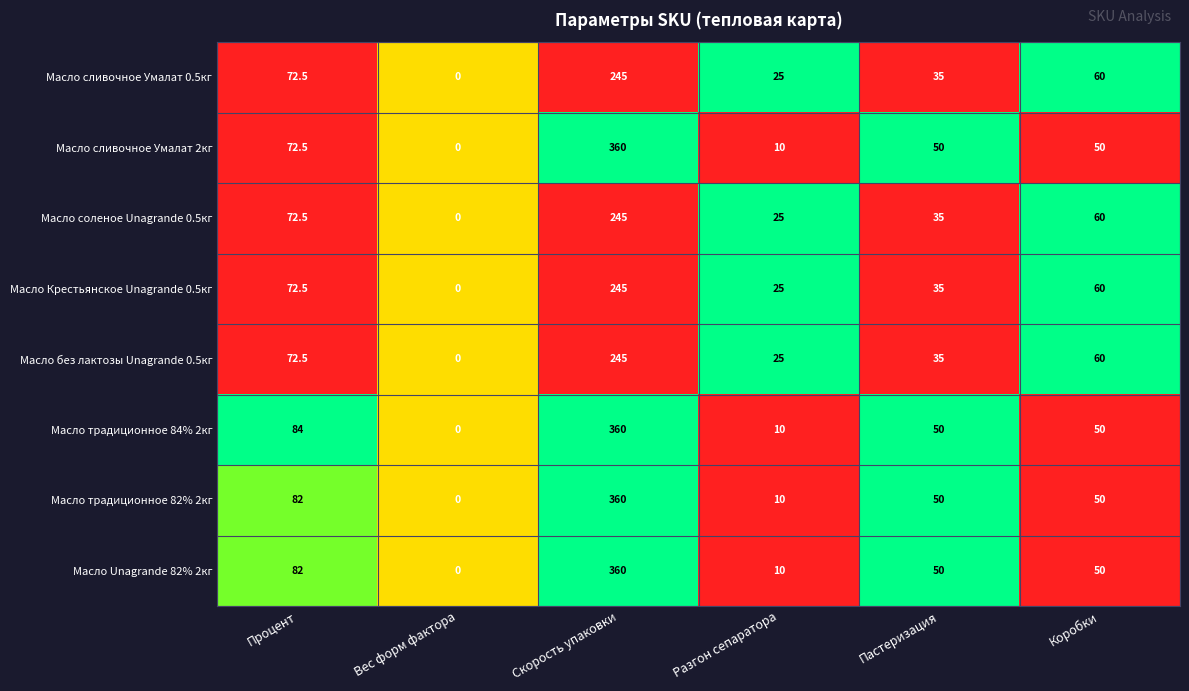

How many positive values does the Масло сливочное Умалат 0.5кг series have?

5